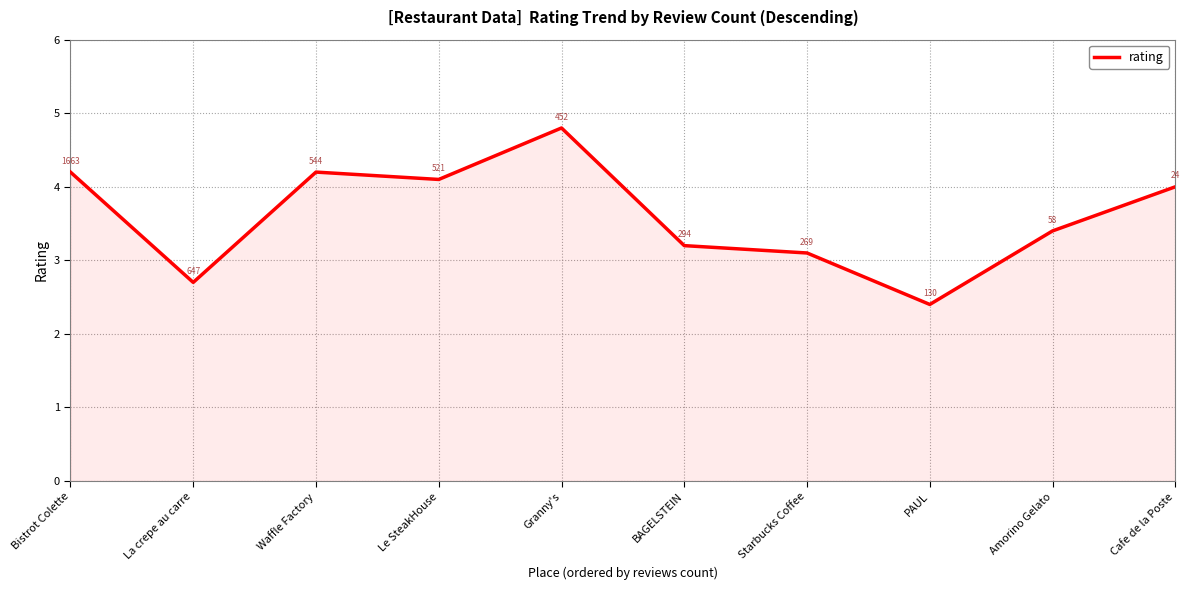

Which has a higher value, Cafe de la Poste or Amorino Gelato?

Cafe de la Poste